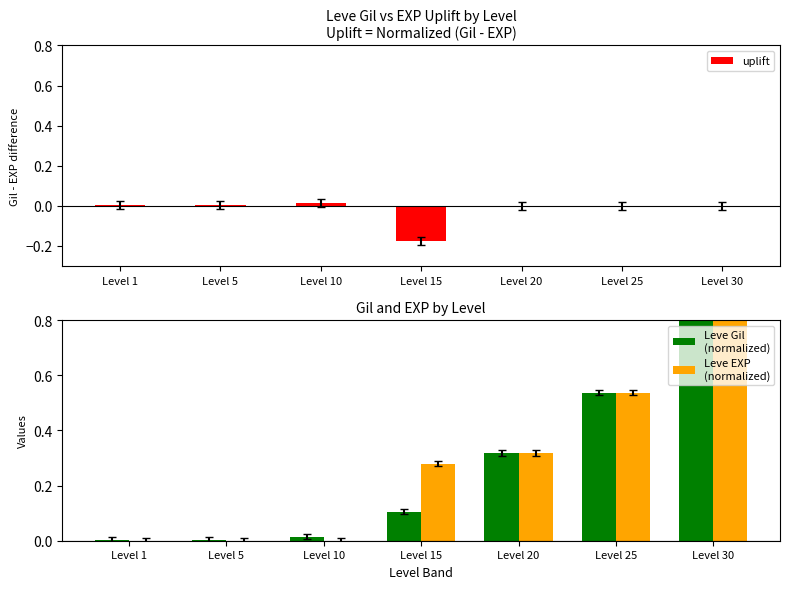

Reading left to right, extract all data points from this chart.

uplift: Level 1=0.0	Level 5=0.0	Level 10=0.0	Level 15=-0.2	Level 20=0.0	Level 25=0.0	Level 30=0.0
Leve Gil
(normalized): Level 1=0.0	Level 5=0.0	Level 10=0.0	Level 15=0.1	Level 20=0.3	Level 25=0.5	Level 30=1.0
Leve EXP
(normalized): Level 1=0.0	Level 5=0.0	Level 10=0.0	Level 15=0.3	Level 20=0.3	Level 25=0.5	Level 30=1.0